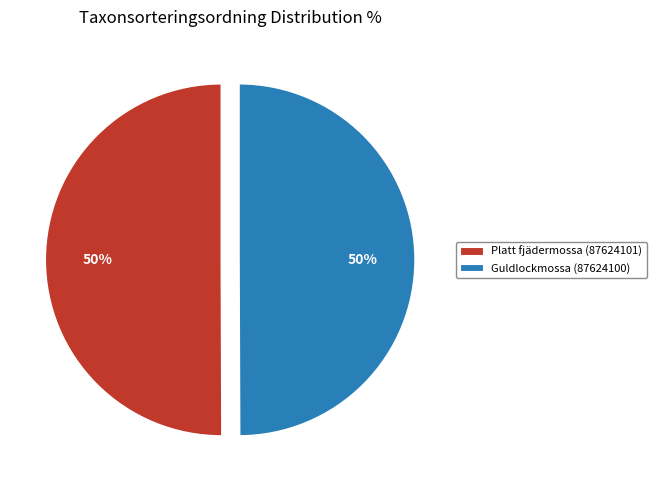

To the nearest percent, what is the average slice percentage?

50%